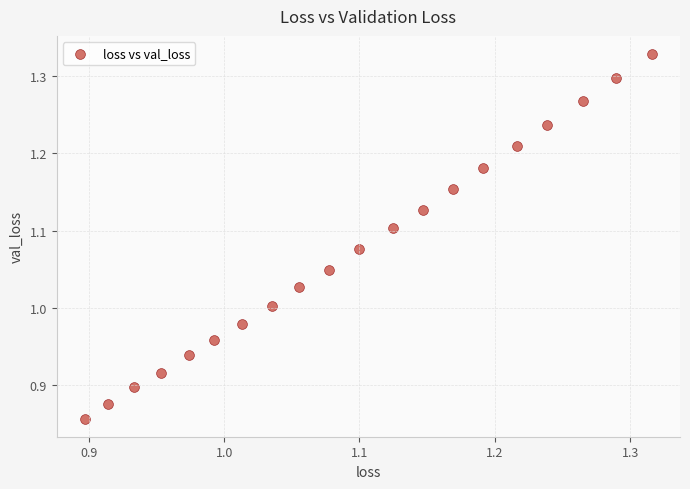

What is the range of Y values (max minus min)?

0.5